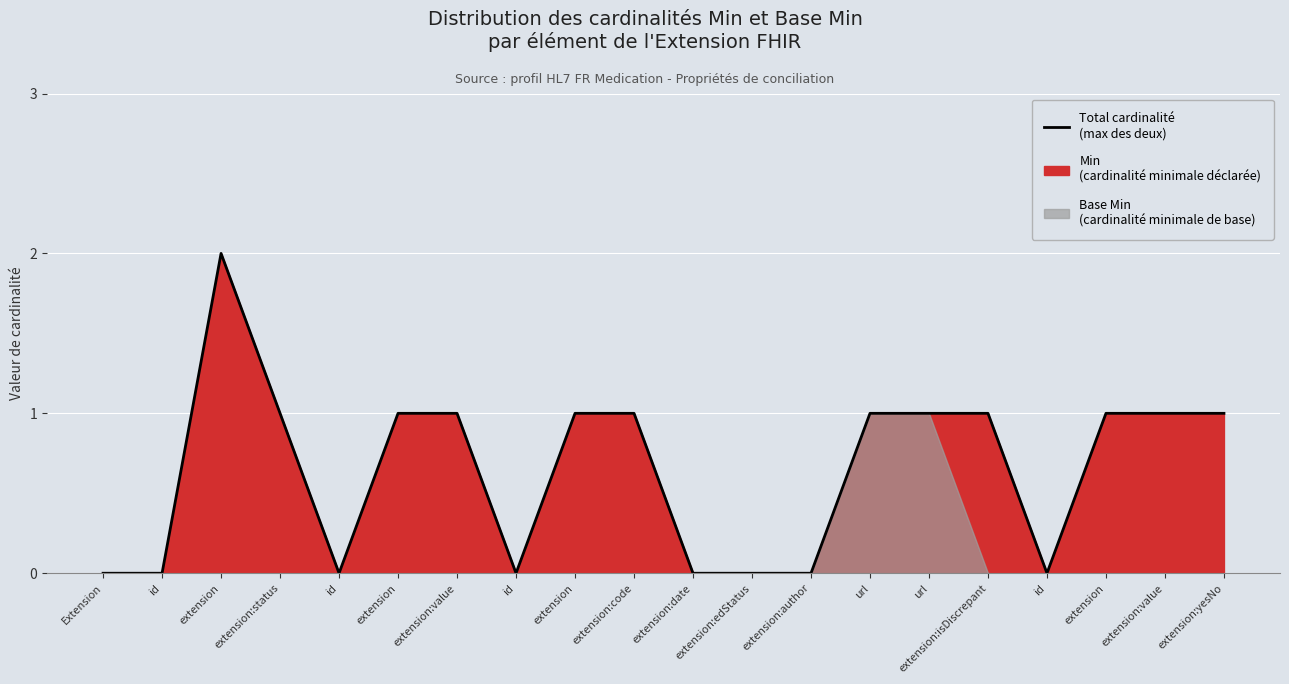

List the labels in order of value, largest first.

extension, extension:status, extension, extension:value, extension, extension:code, url, url, extension:isDiscrepant, extension, extension:value, extension:yesNo, Extension, id, id, id, extension:date, extension:edStatus, extension:author, id